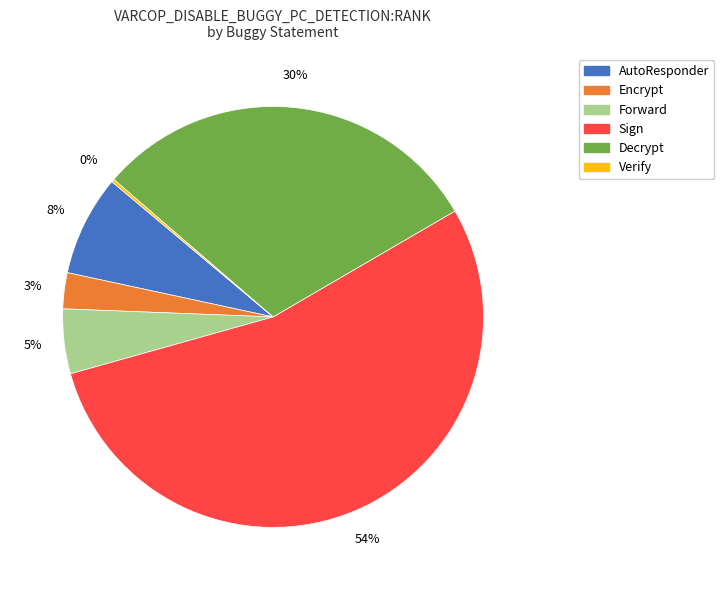

Is there a majority slice in this chart?

Yes